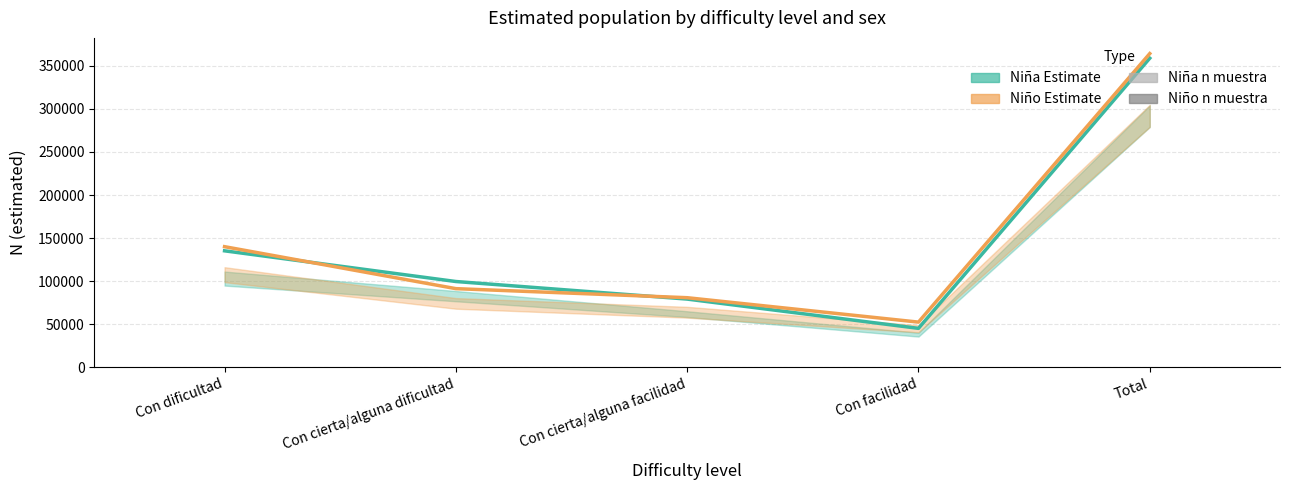

Which series has the largest total across all categories?

Niño - Estimate